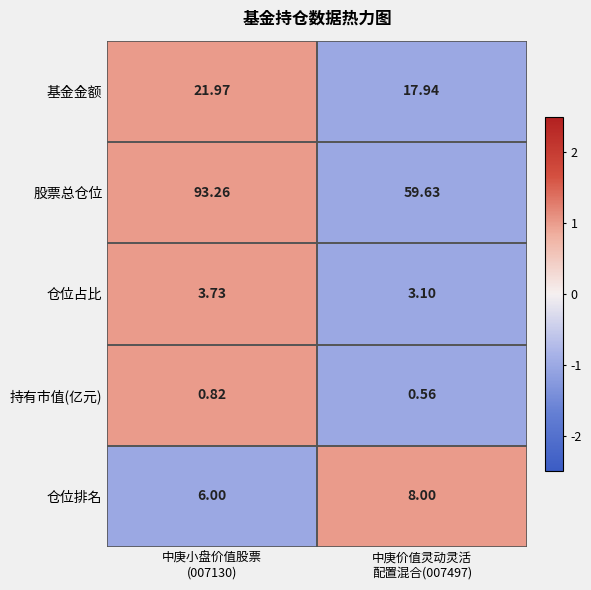

How many data points does each series have?

2